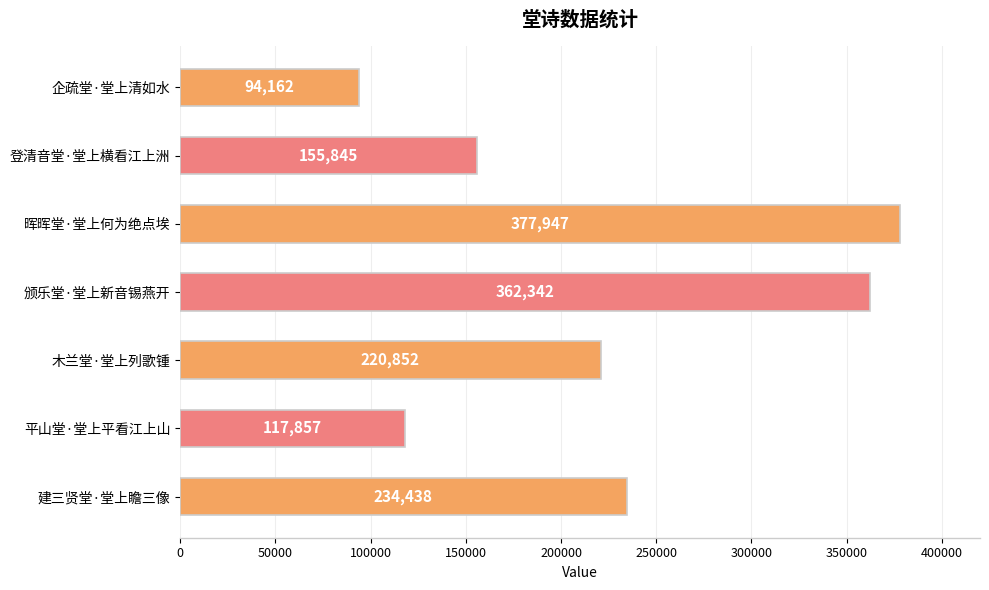

Reading bottom to top, extract all data points from this chart.

建三贤堂·堂上瞻三像=234438	平山堂·堂上平看江上山=117857	木兰堂·堂上列歌锺=220852	颁乐堂·堂上新音锡燕开=362342	晖晖堂·堂上何为绝点埃=377947	登清音堂·堂上横看江上洲=155845	企疏堂·堂上清如水=94162